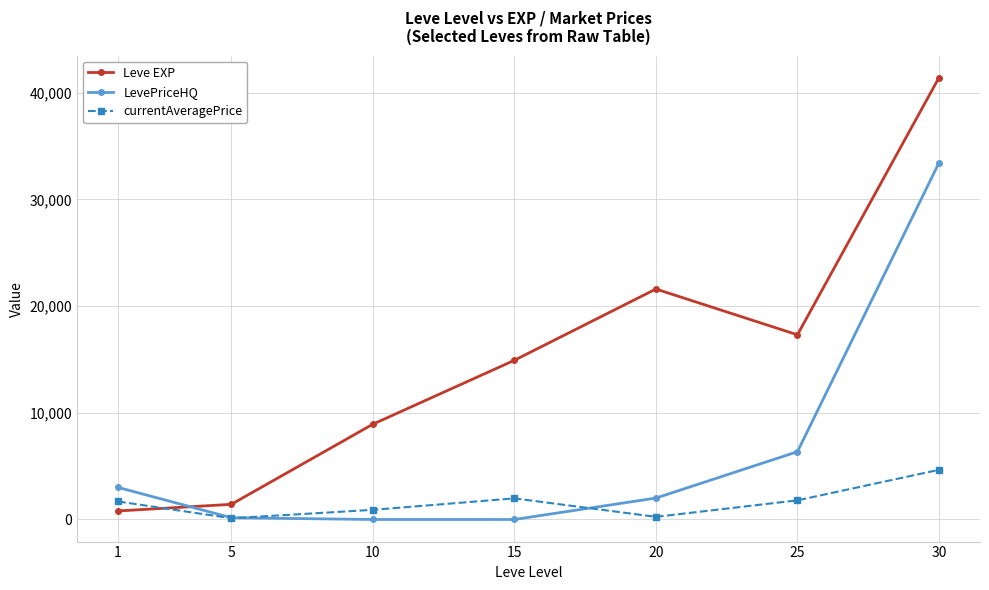

What is the total value across all series at 20?

23856.9